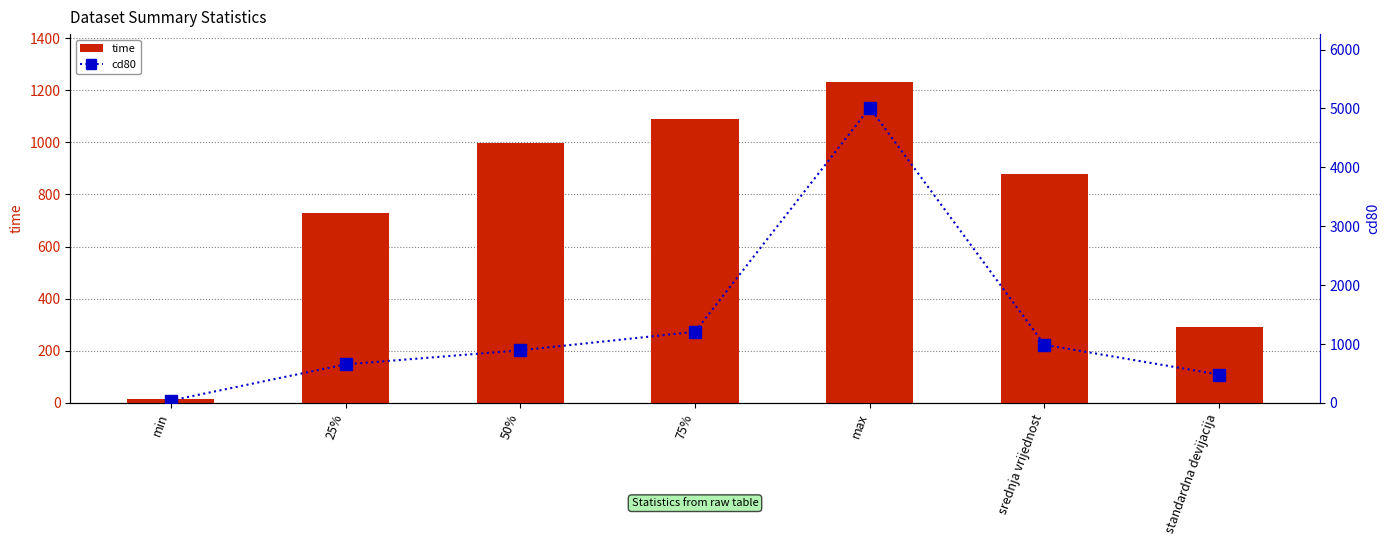

List the series in order of their peak value, highest first.

cd80, time